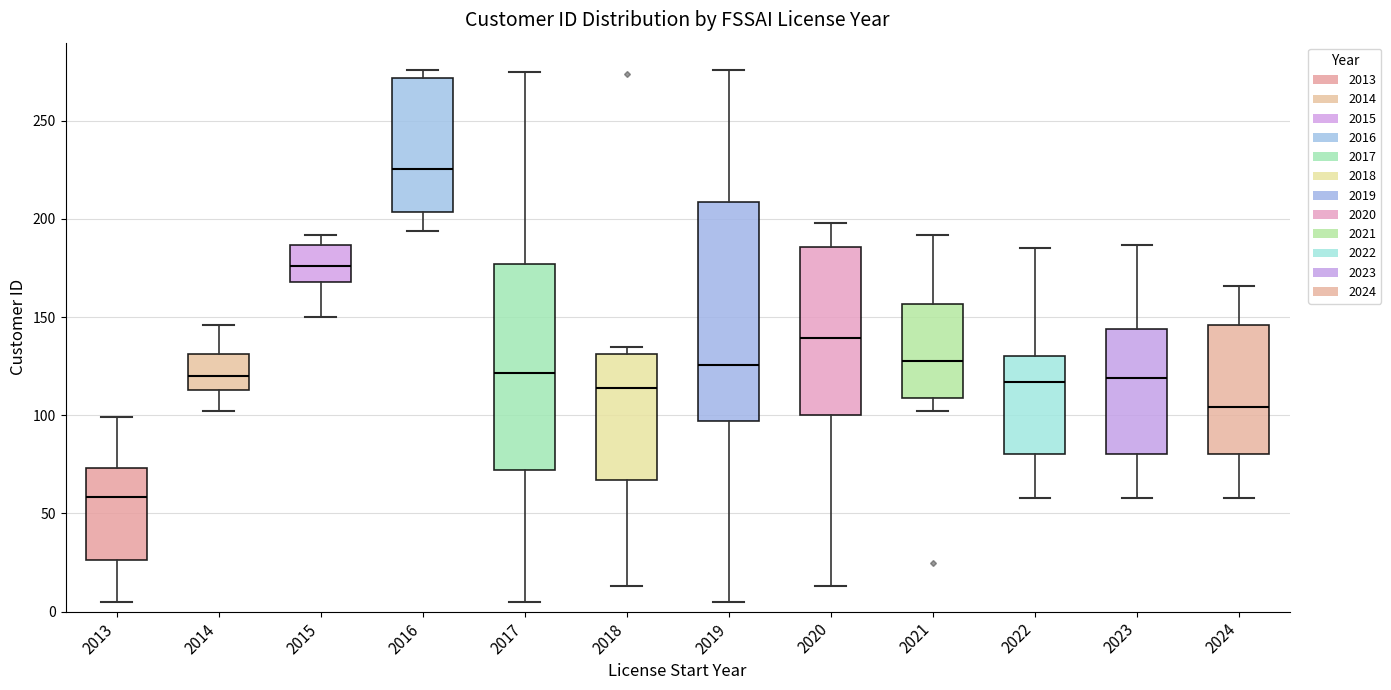

Which box has the highest median line?

2016